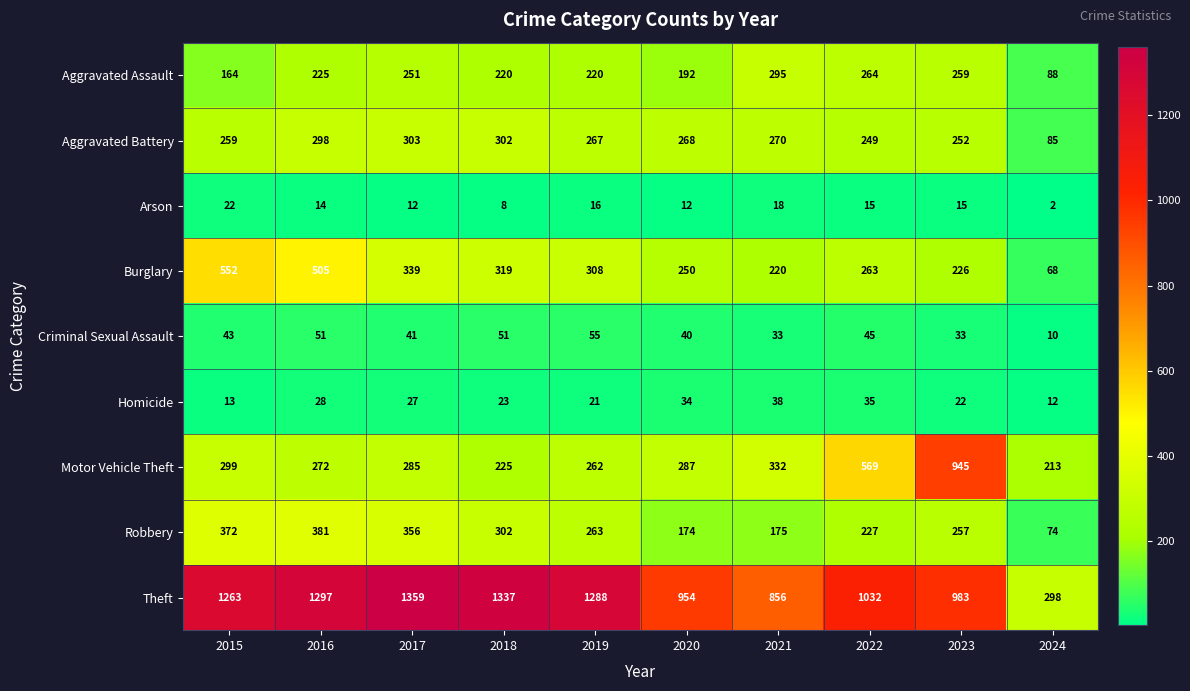

Rank the categories by Burglary value from highest to lowest.

2015, 2016, 2017, 2018, 2019, 2022, 2020, 2023, 2021, 2024